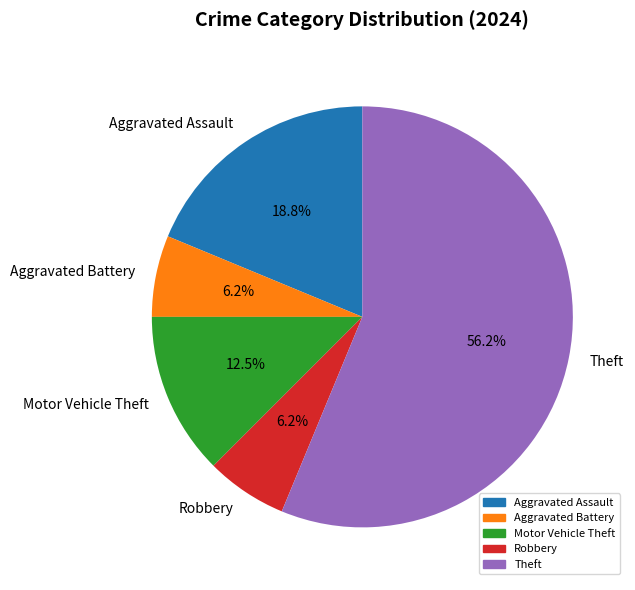

Which slice is the largest?

Theft